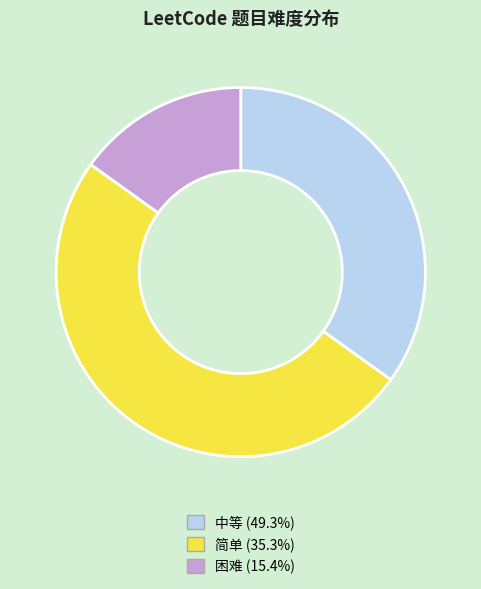

Do 简单 and 困难 together represent more than half of the pie?

Yes